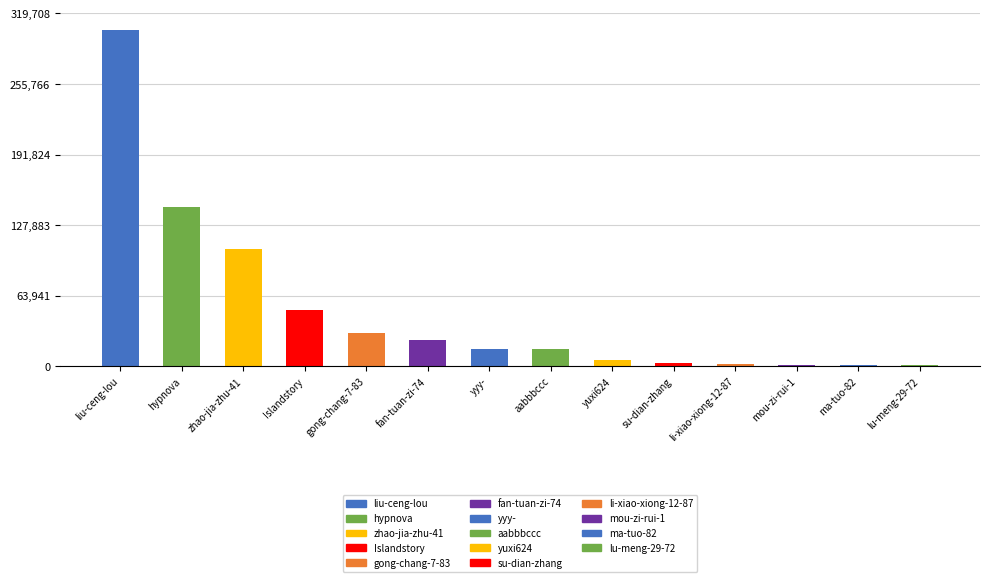

How many bars are there in total?

14